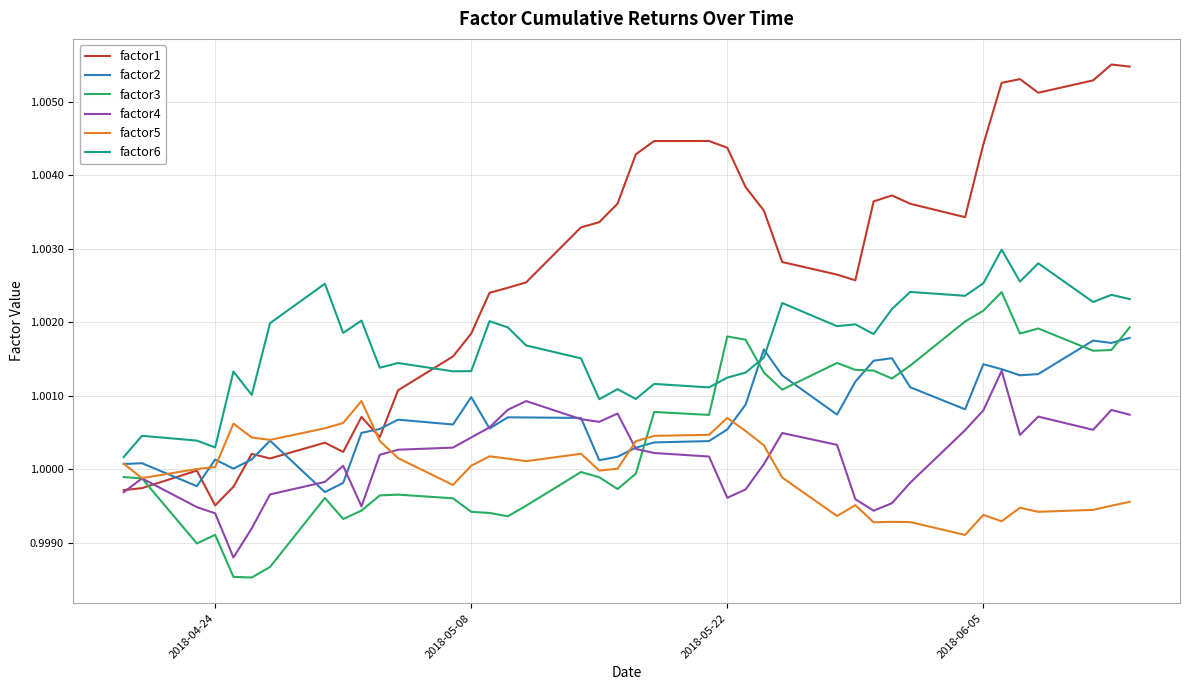

List the series in order of their peak value, lowest first.

factor5, factor4, factor2, factor3, factor6, factor1